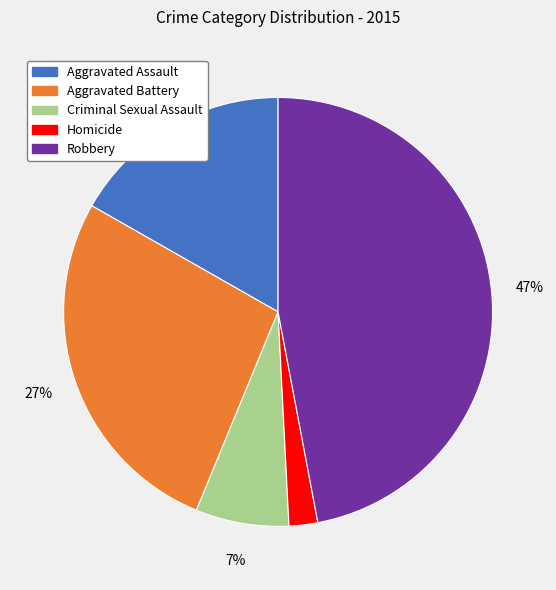

What percentage is the Homicide slice, to the nearest percent?

2%